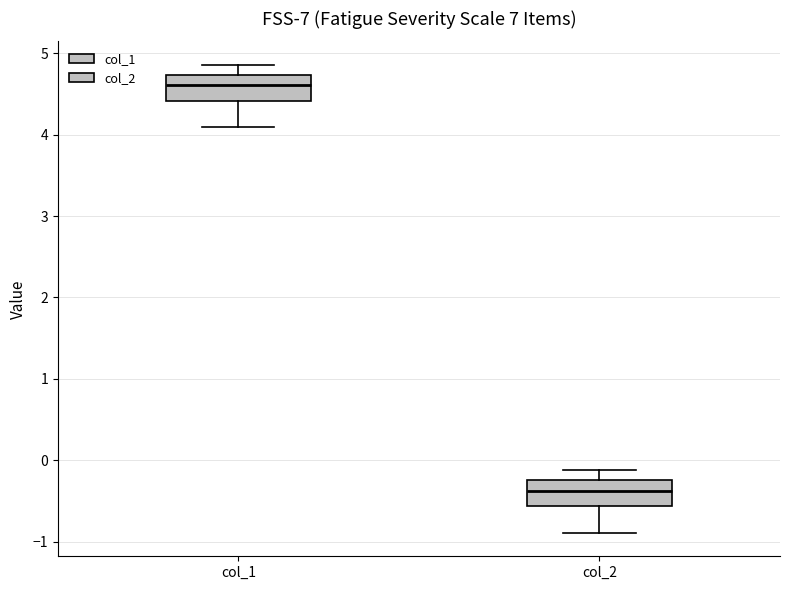

Which box has the highest median line?

col_1